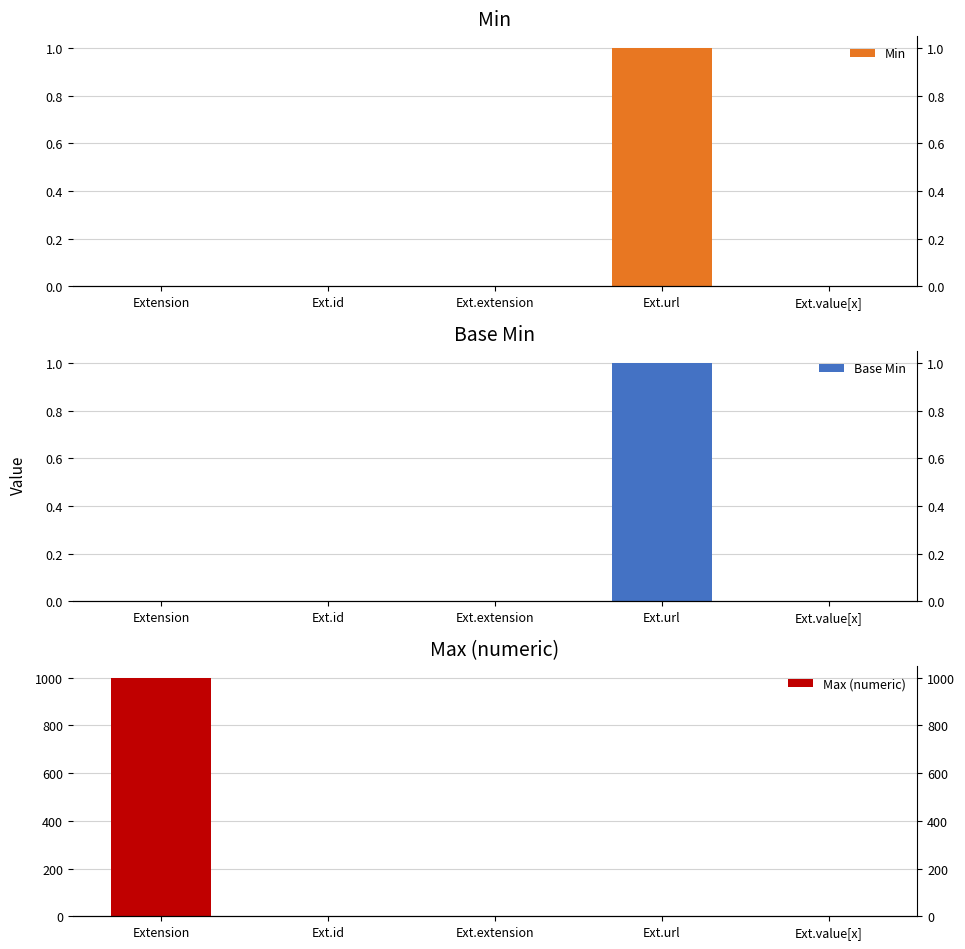

True or false: Max (numeric) has a value of 1 at Ext.value[x].

True